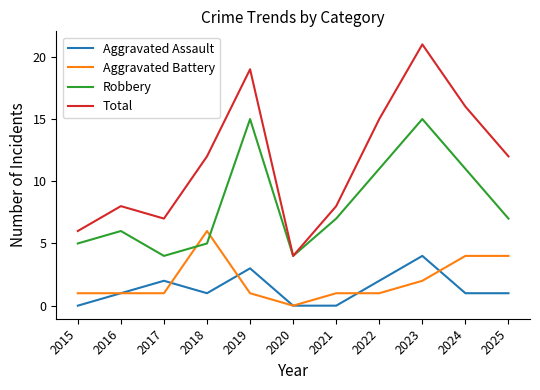

The Total series shows 12 at 2021. True or false?

False